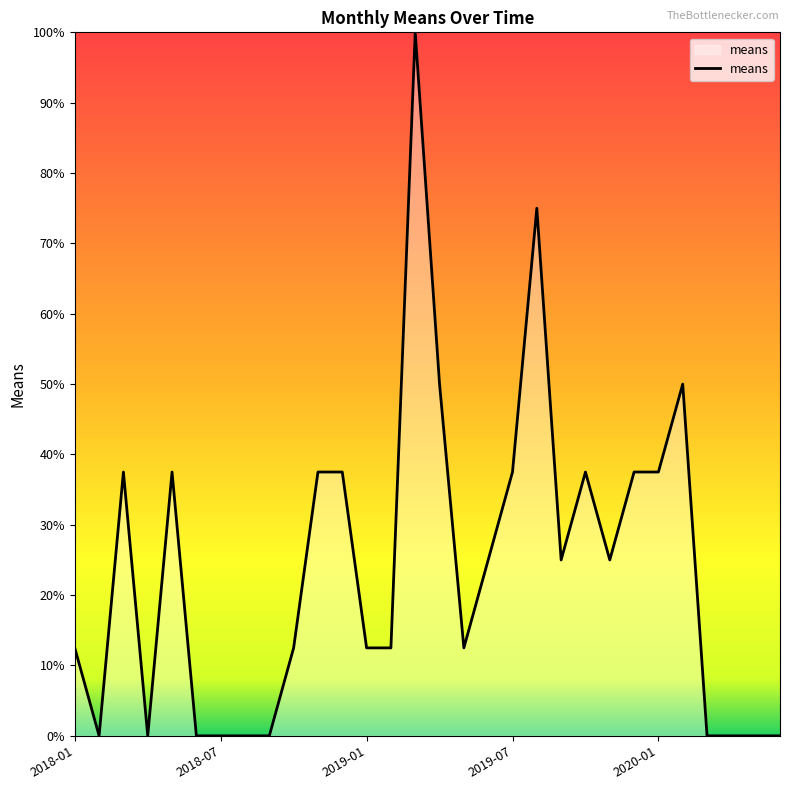

What is the maximum value shown in the chart?

100.0